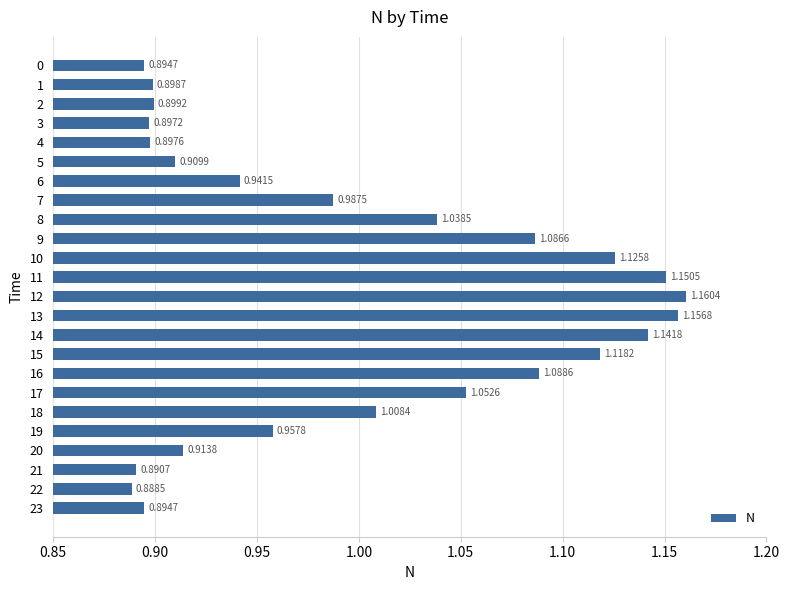

What is the sum of the values at 18 and 23?

1.9